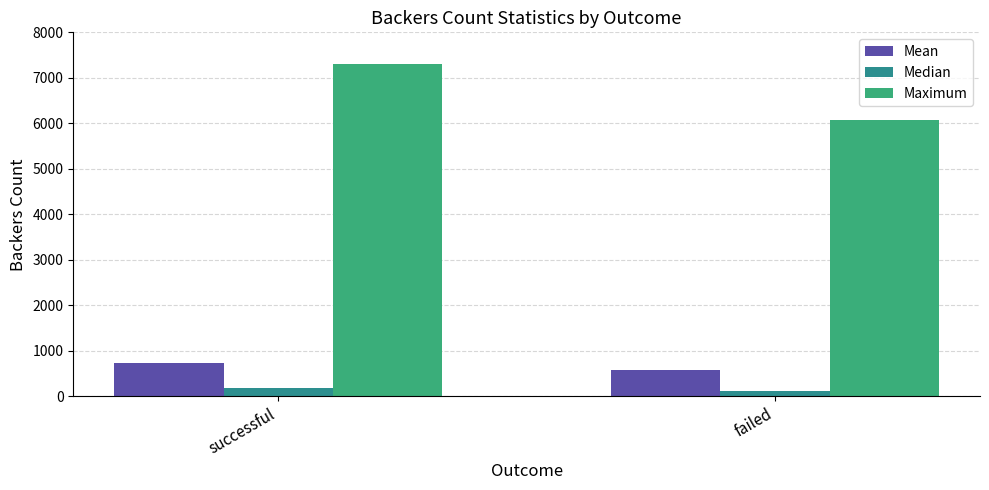

What is the label of the 2nd bar from the left?

failed